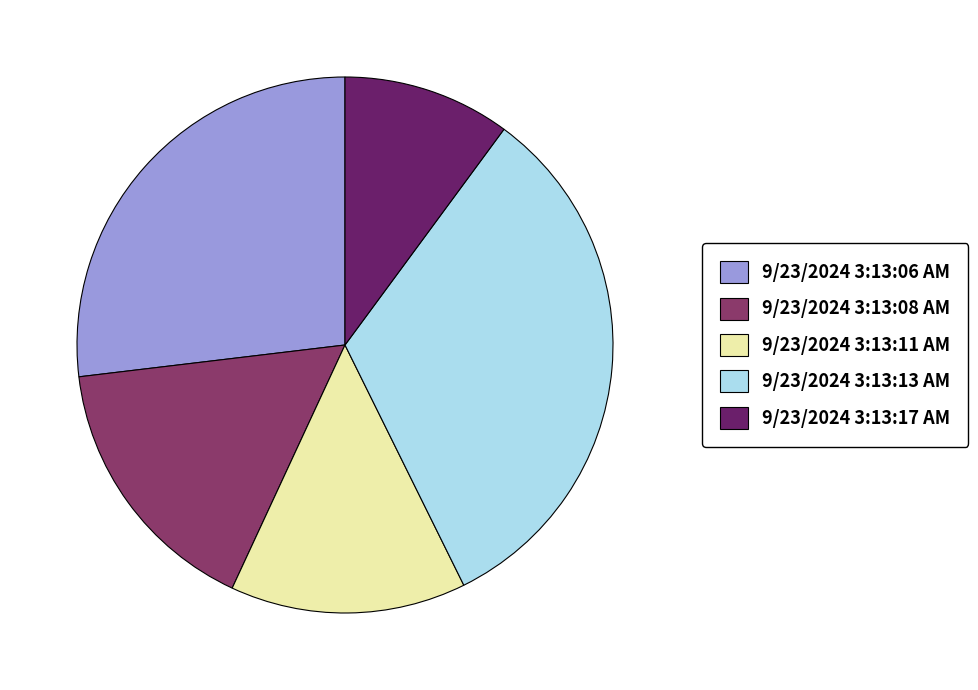

Do 9/23/2024 3:13:08 AM and 9/23/2024 3:13:13 AM together represent more than half of the pie?

No